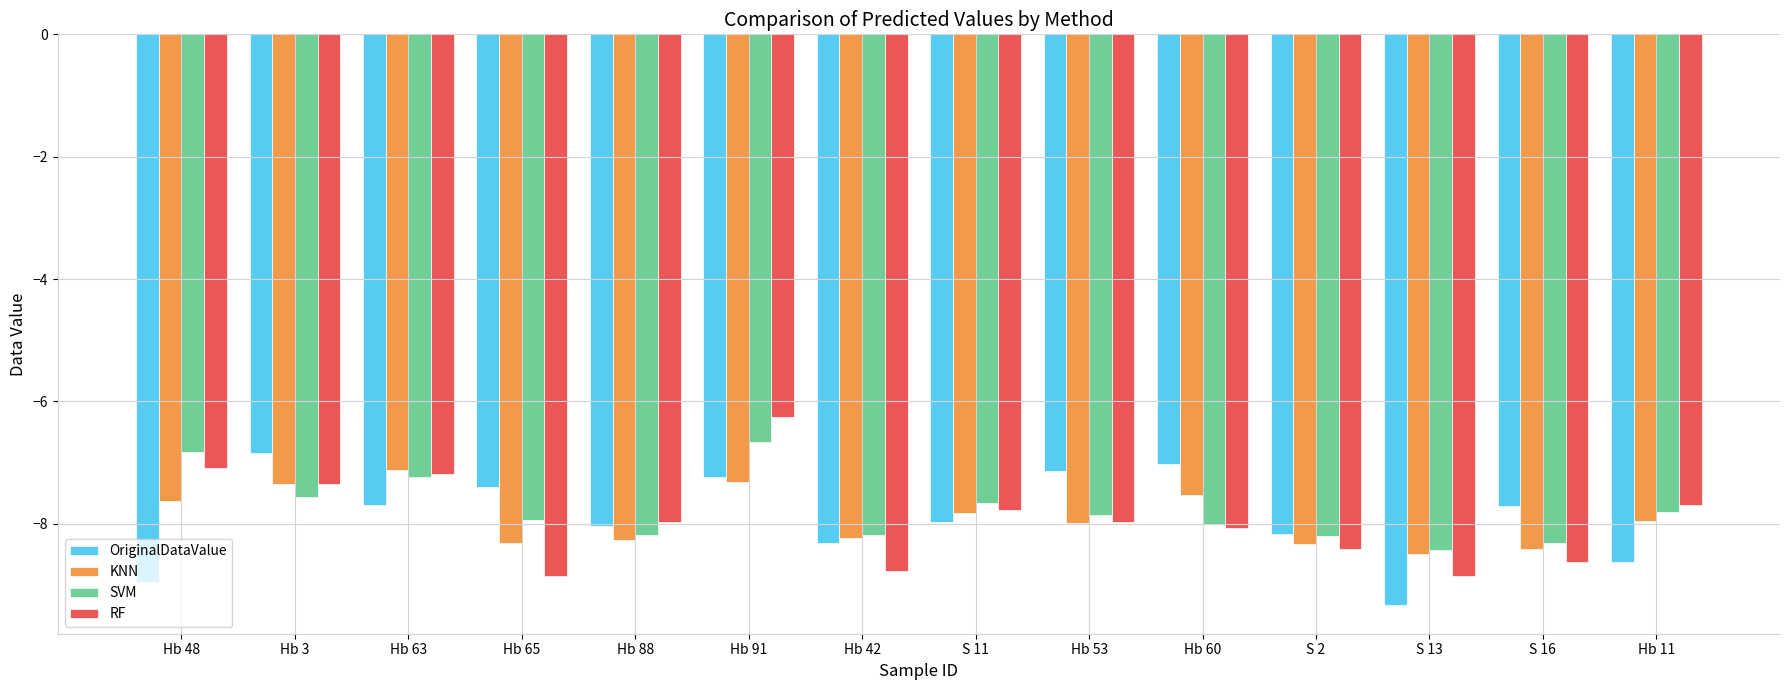

Which series has the widest spread of values?

RF